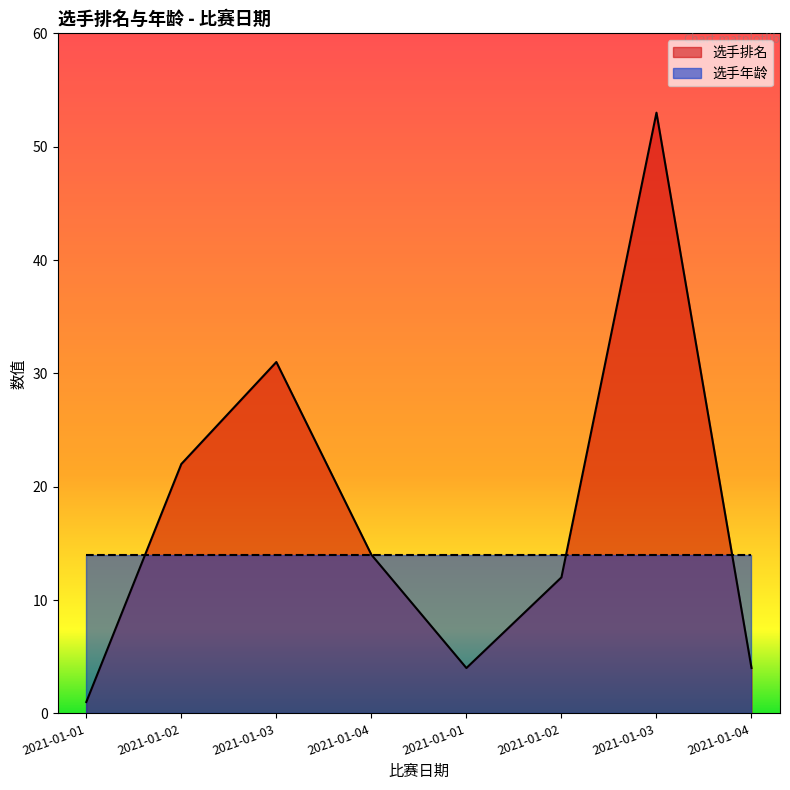

At which category does the chart reach its minimum across all series?

2021-01-01